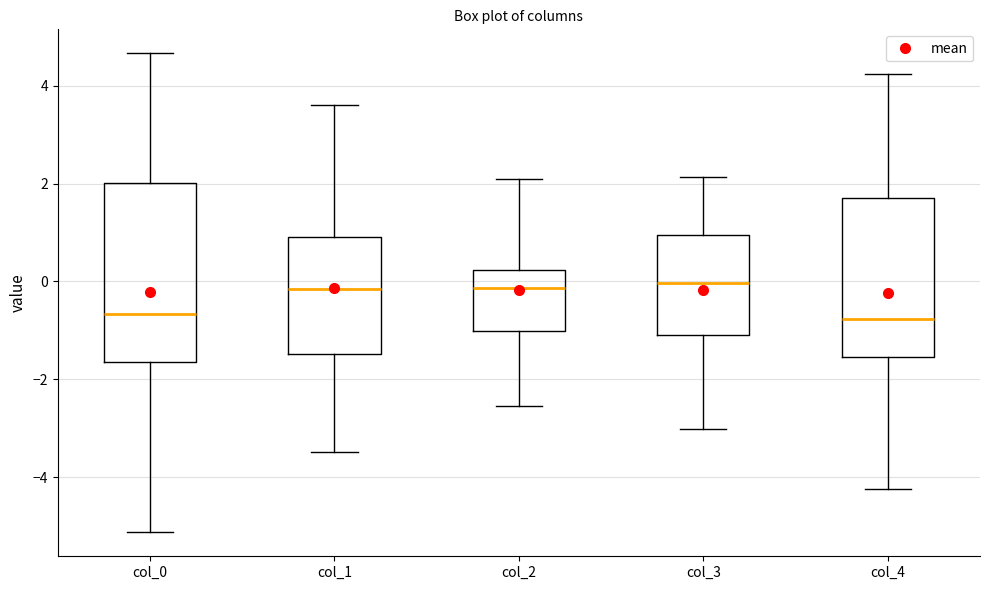

Where does the median line of the box for col_3 sit on the y-axis? The values are not printed on the chart, so give them approximately, as read against the axis.

0.0